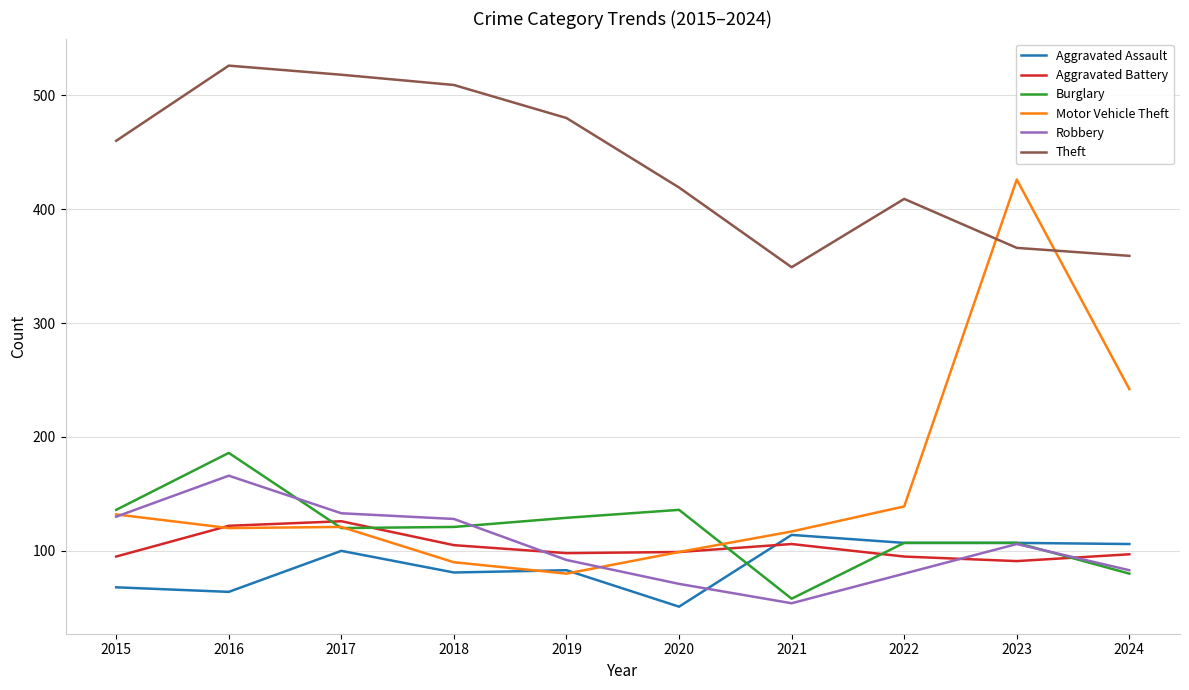

Which series has the largest range (max minus min)?

Motor Vehicle Theft